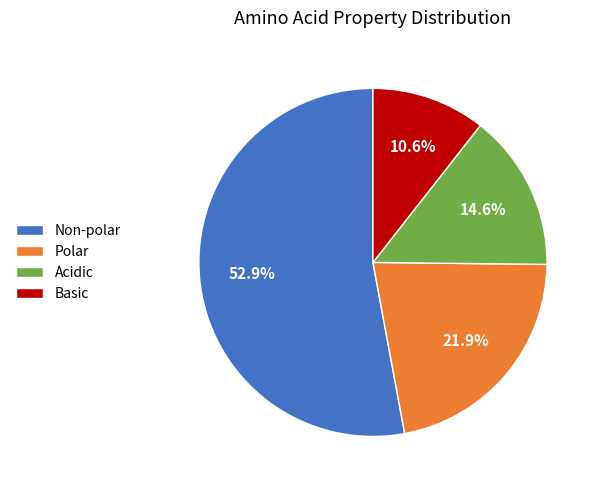

Which category has the biggest portion of the pie?

Non-polar